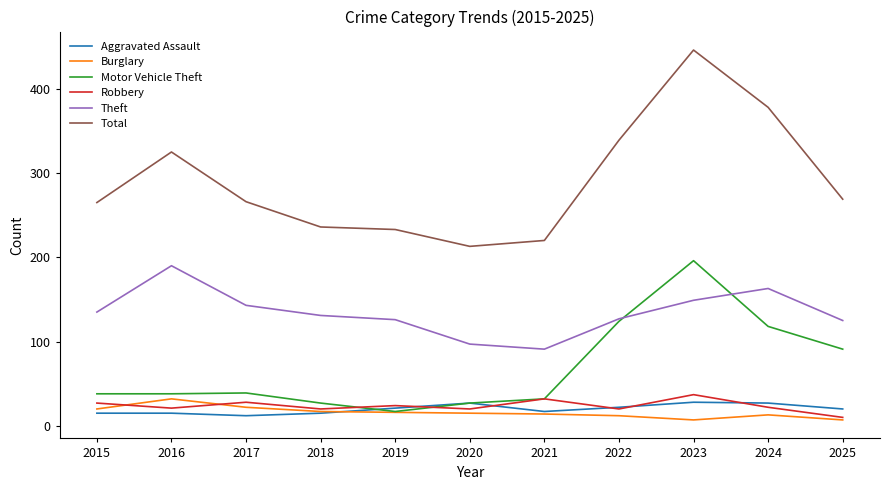

Is it true that Aggravated Assault equals 17 at 2021?

True